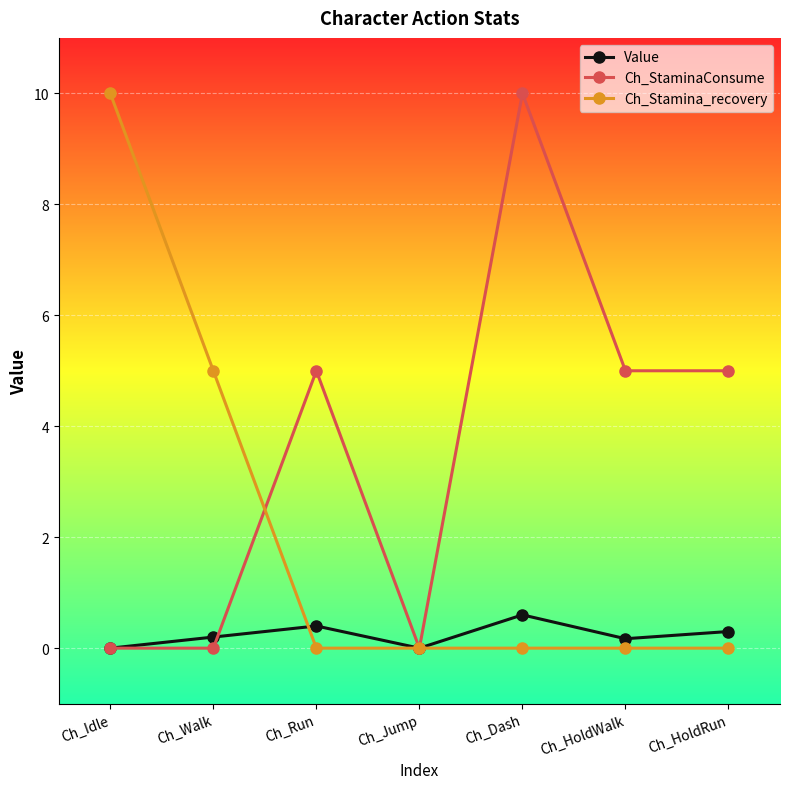

What is the maximum value for Ch_Stamina_recovery?

10.0